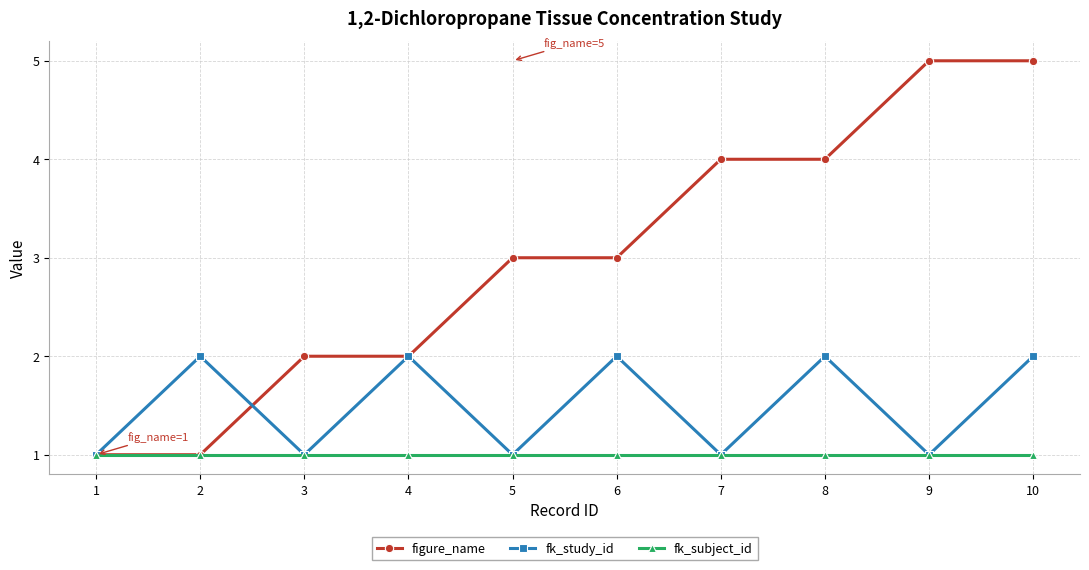

Reading left to right, transcribe all the data shown in this chart.

figure_name: 1=1	2=1	3=2	4=2	5=3	6=3	7=4	8=4	9=5	10=5
fk_study_id: 1=1	2=2	3=1	4=2	5=1	6=2	7=1	8=2	9=1	10=2
fk_subject_id: 1=1	2=1	3=1	4=1	5=1	6=1	7=1	8=1	9=1	10=1